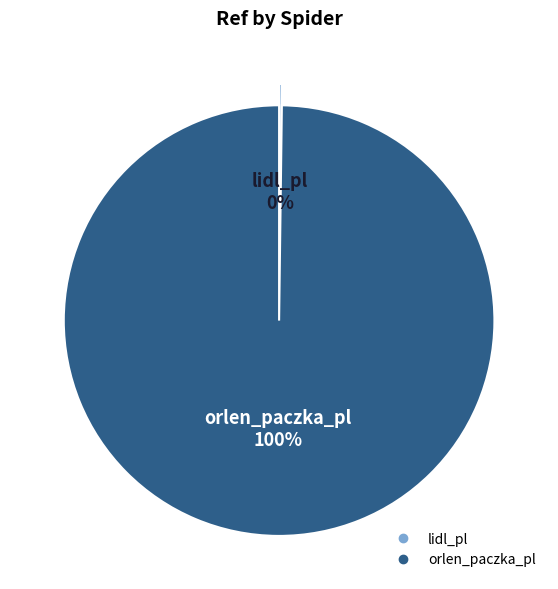

Which slice represents more than half of the pie?

orlen_paczka_pl